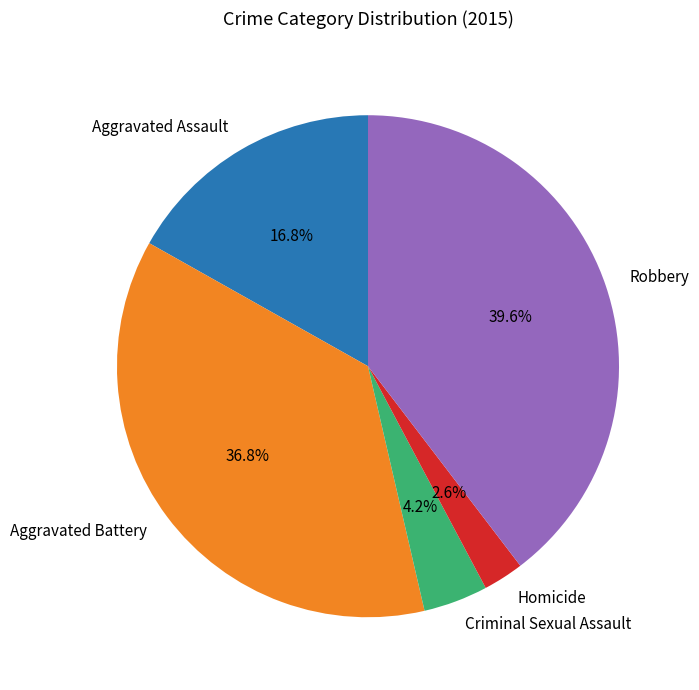

To the nearest percent, what is the difference between the Criminal Sexual Assault and Robbery slice percentages?

35%